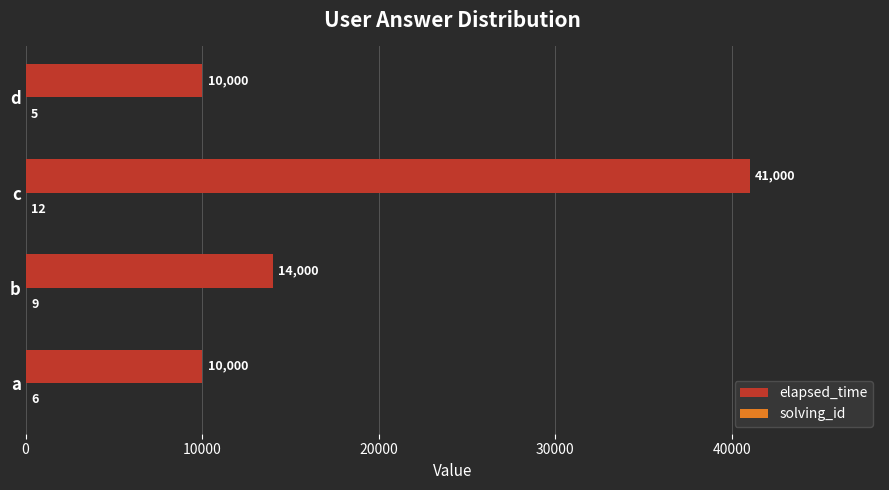

The value of elapsed_time at d is 10000. True or false?

True